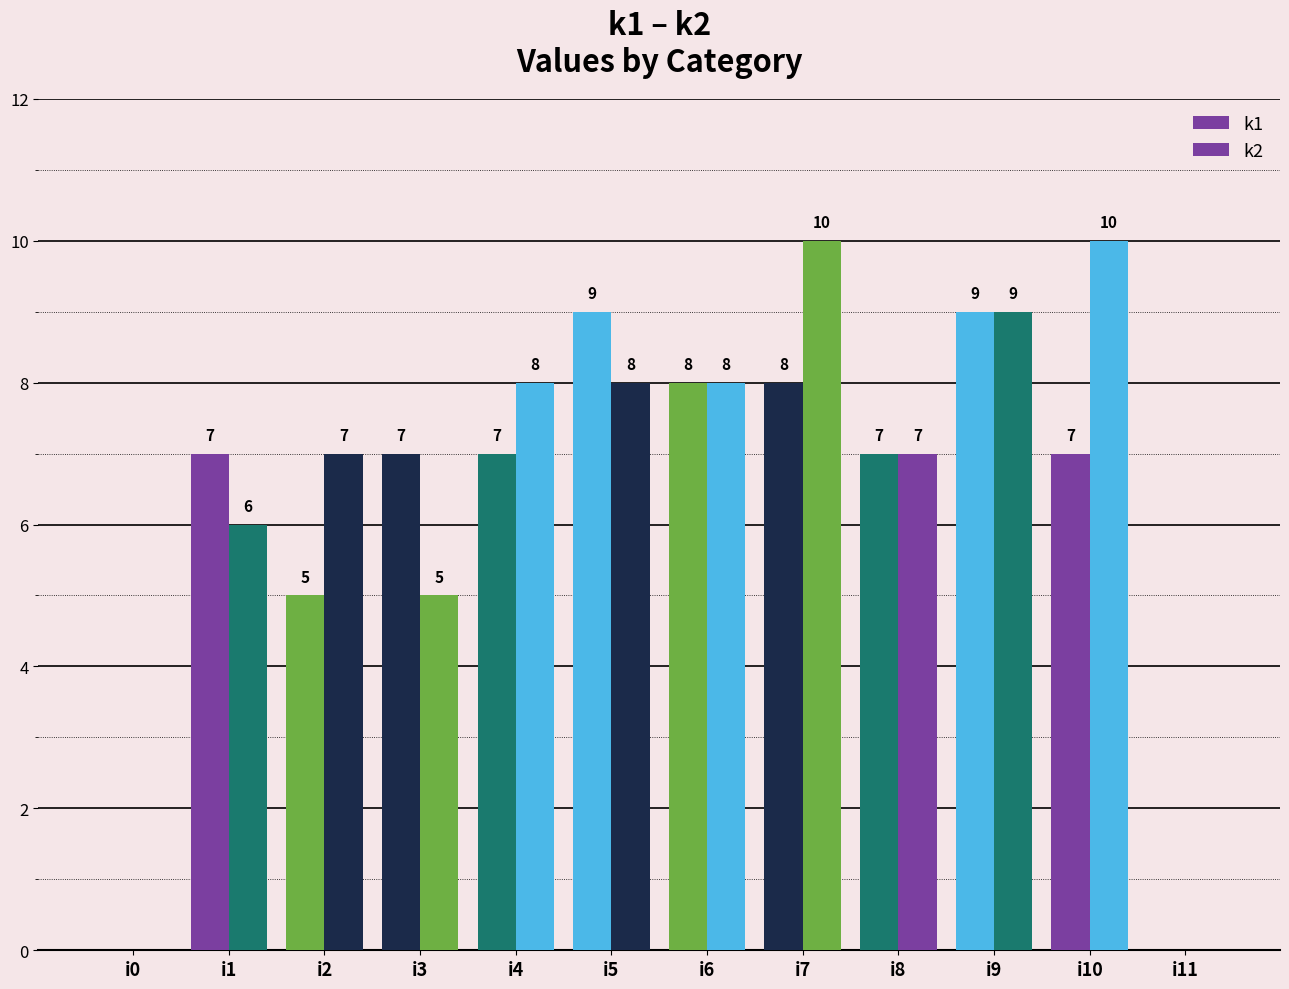

What is the sum of the k2 values at i3 and i7?

15